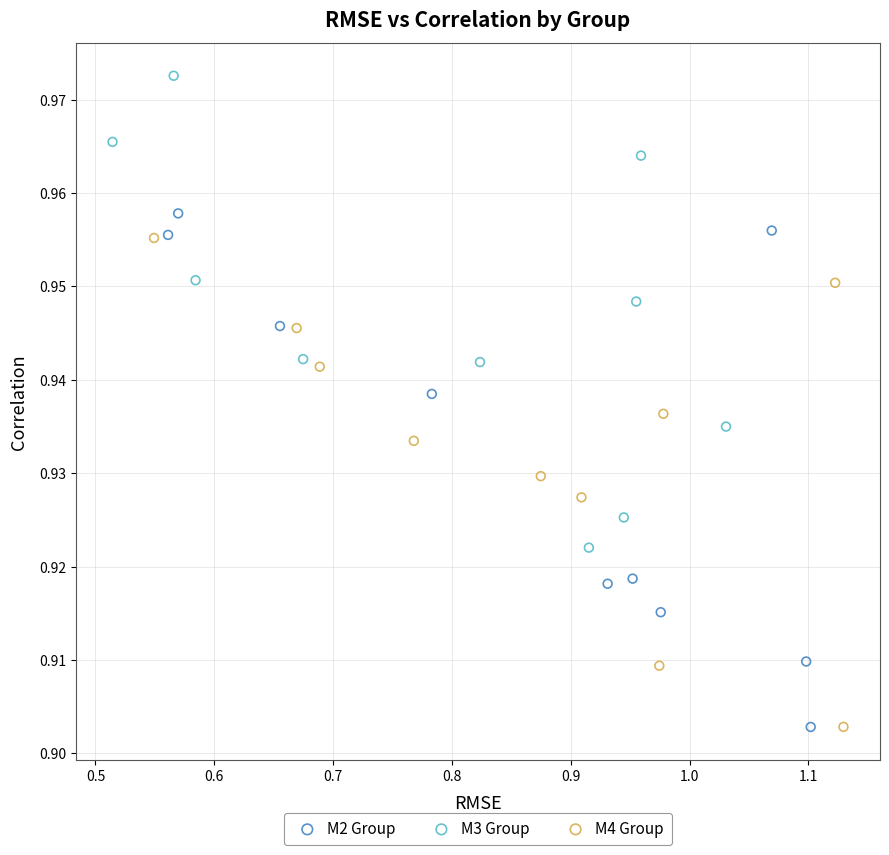

Which series contains the highest Y value?

M3 Group